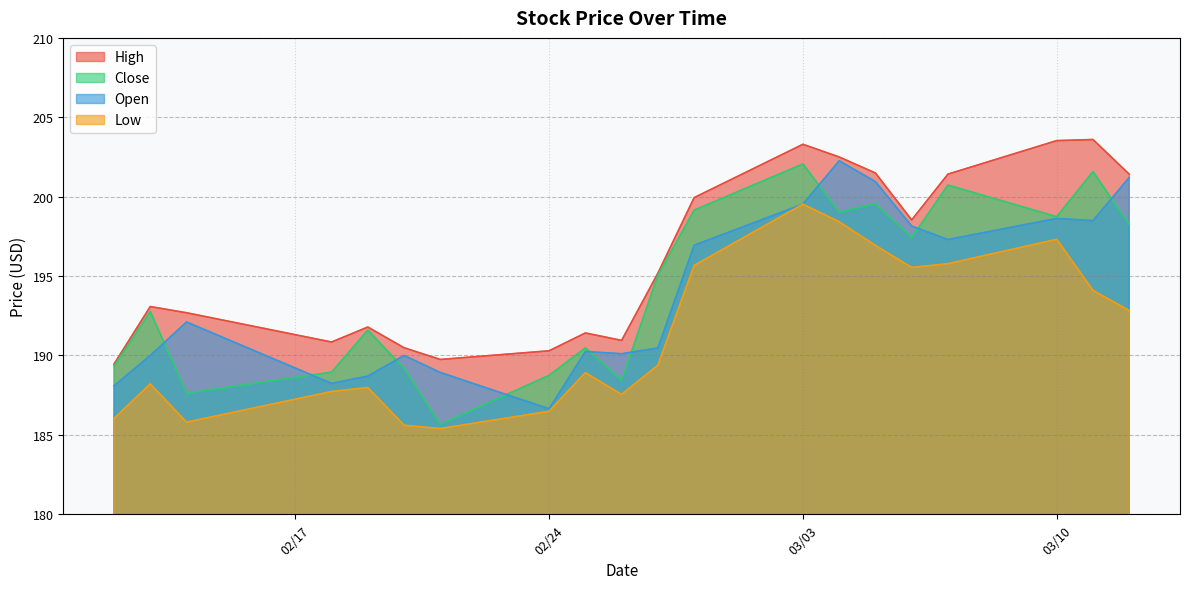

True or false: Open has more than 0 interior local peaks.

True